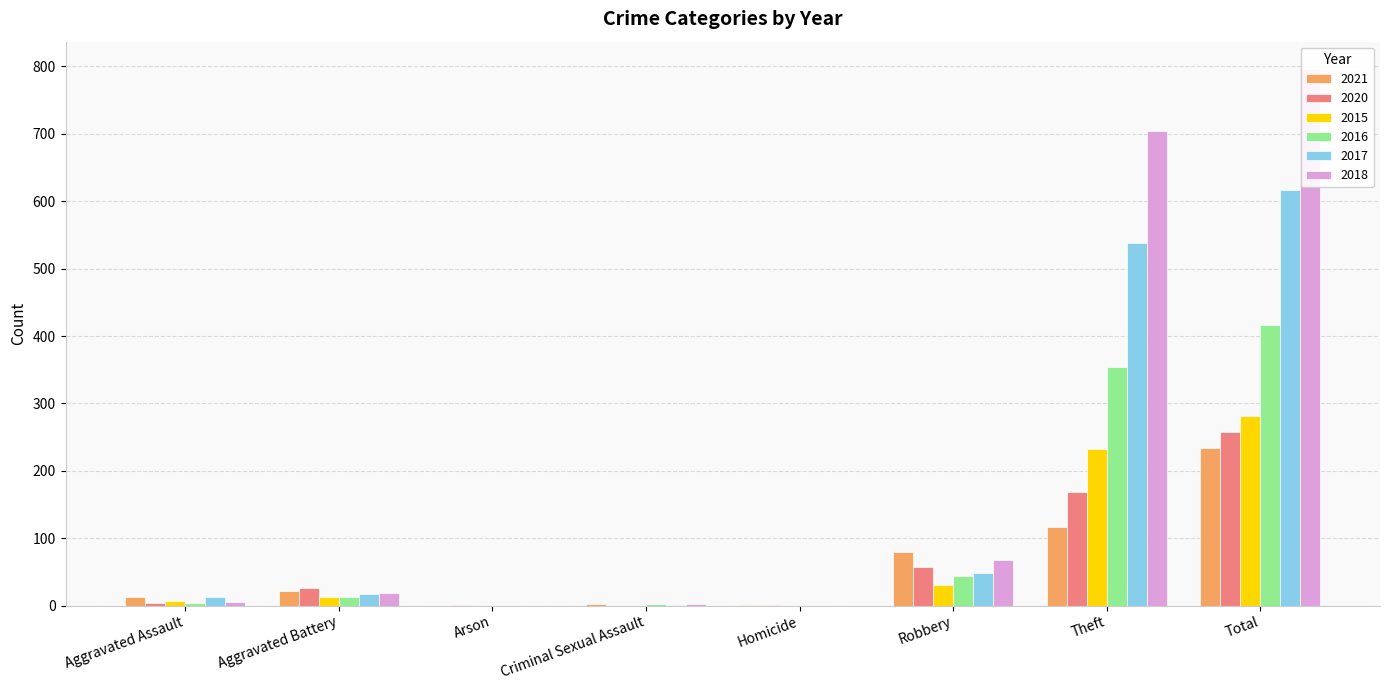

What is the difference between the highest and lowest values at Robbery?

50